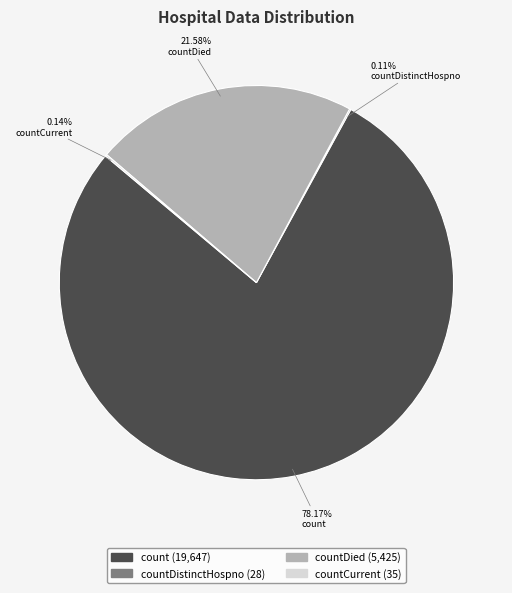

Does any single category account for the majority?

Yes